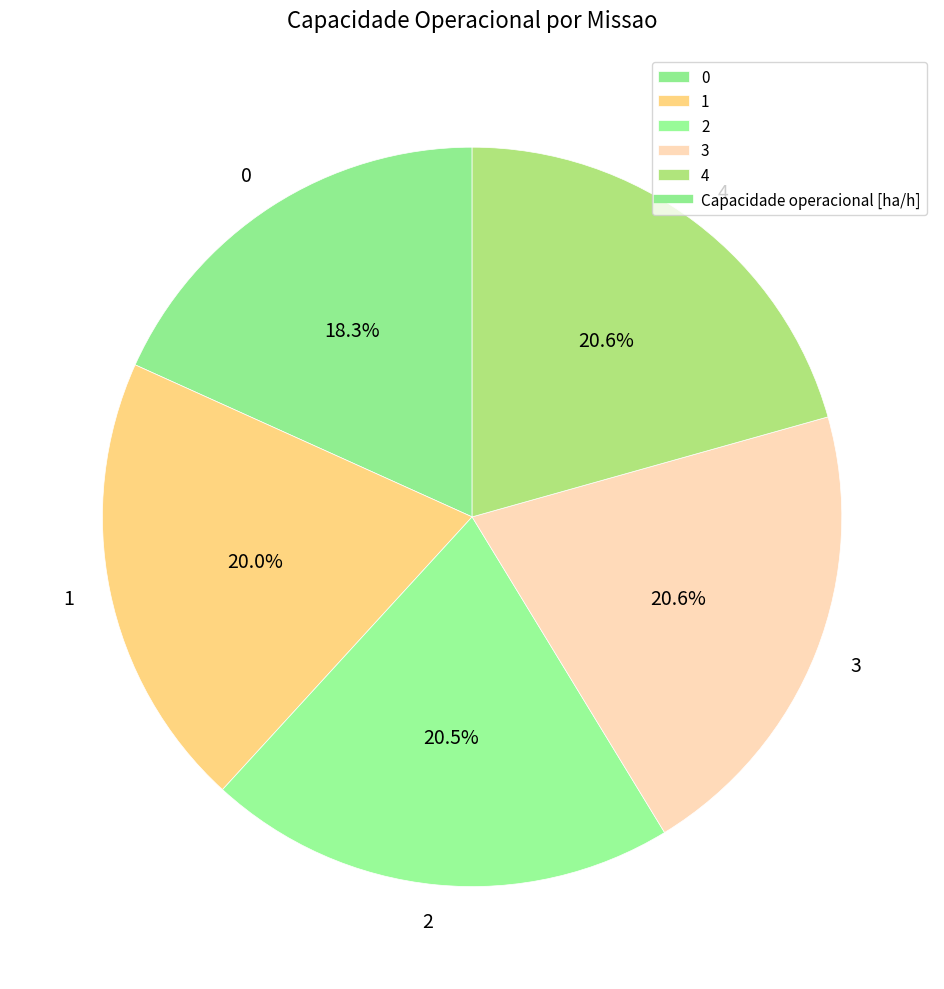

Which has a higher value, 1 or 3?

3